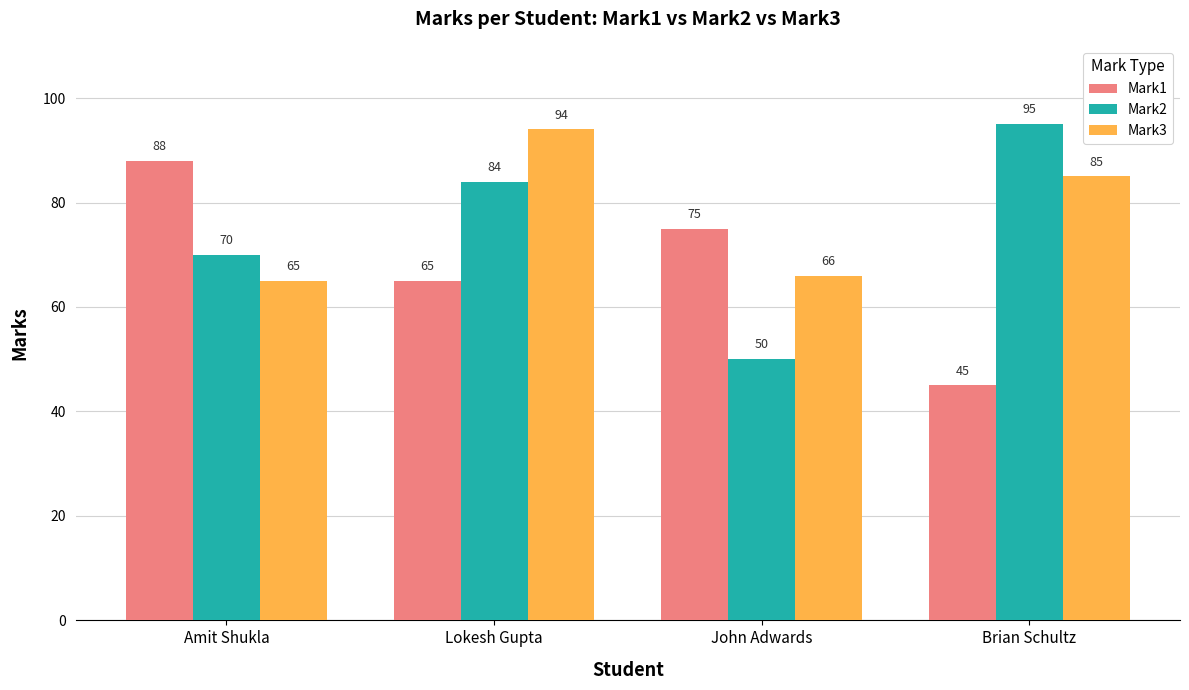

Which series changed the most between Amit Shukla and Lokesh Gupta?

Mark3